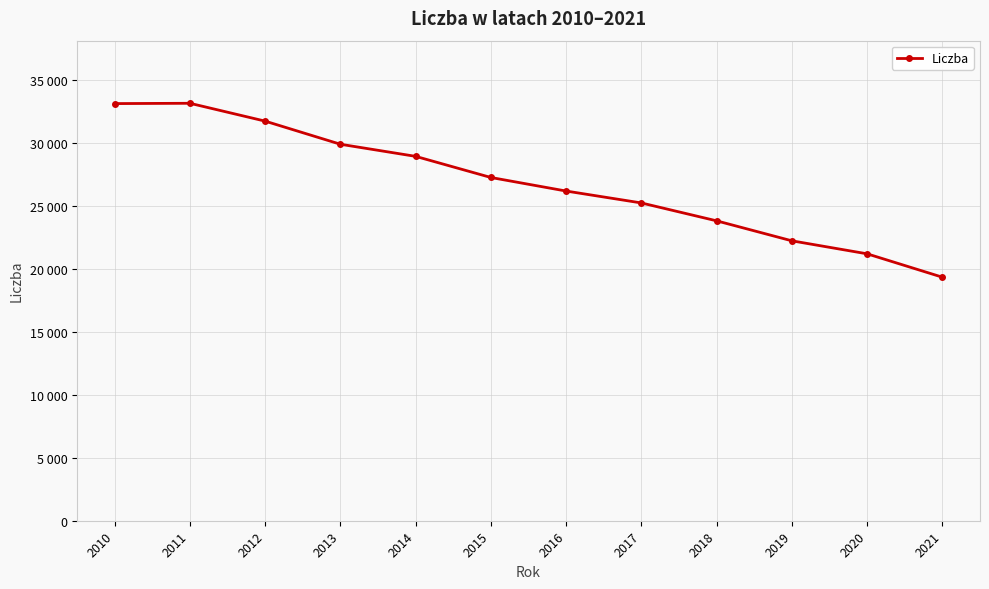

What is the minimum value shown in the chart?

19330